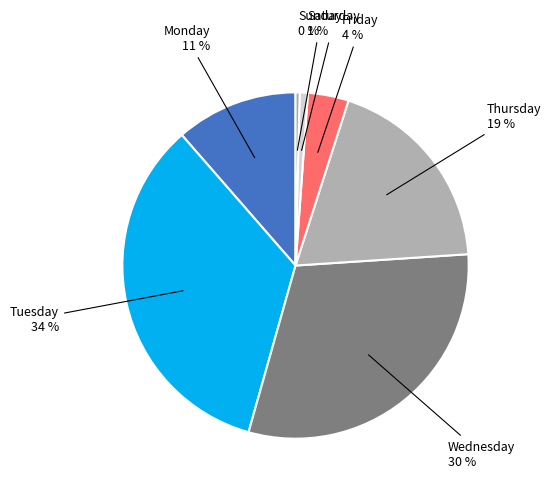

How many segments does this pie chart have?

7